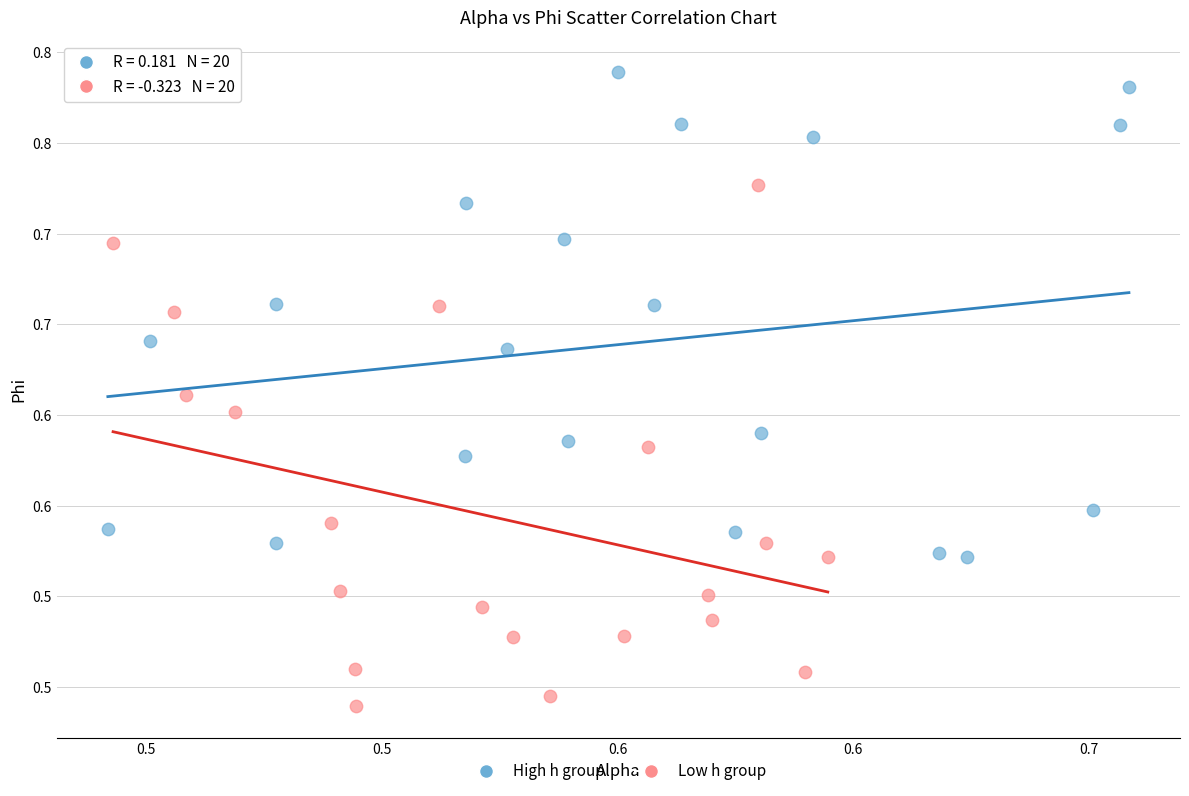

What are all the series names shown in the legend?

High h group, Low h group